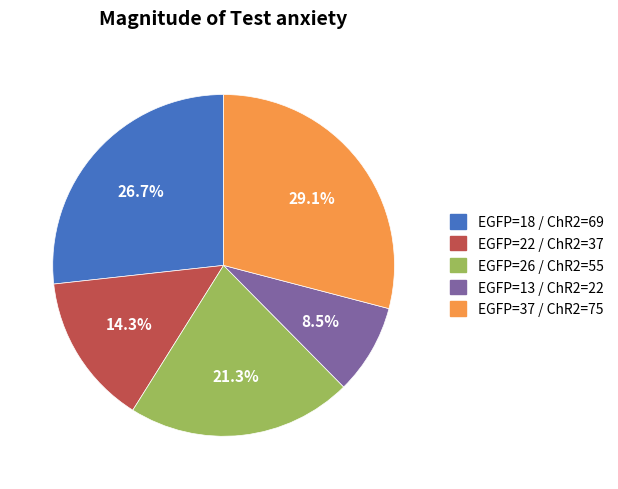

Does any single category account for the majority?

No